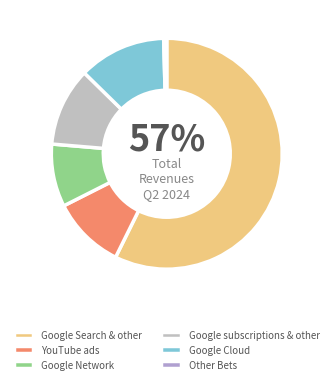

Which category has the smallest portion of the pie?

Other Bets